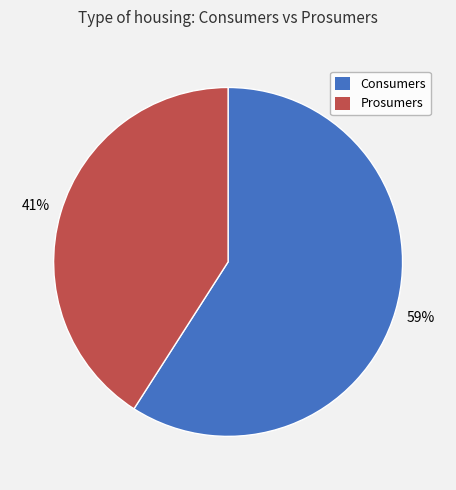

To the nearest percent, what is the combined percentage of Prosumers and Consumers?

100%